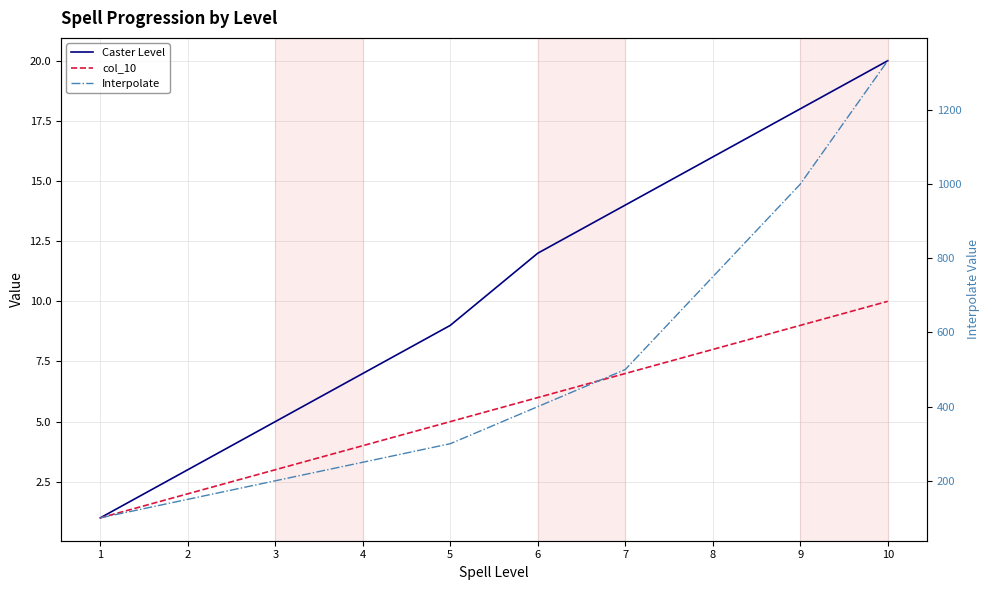

List the labels in order of Interpolate value, largest first.

10, 9, 8, 7, 6, 5, 4, 3, 2, 1